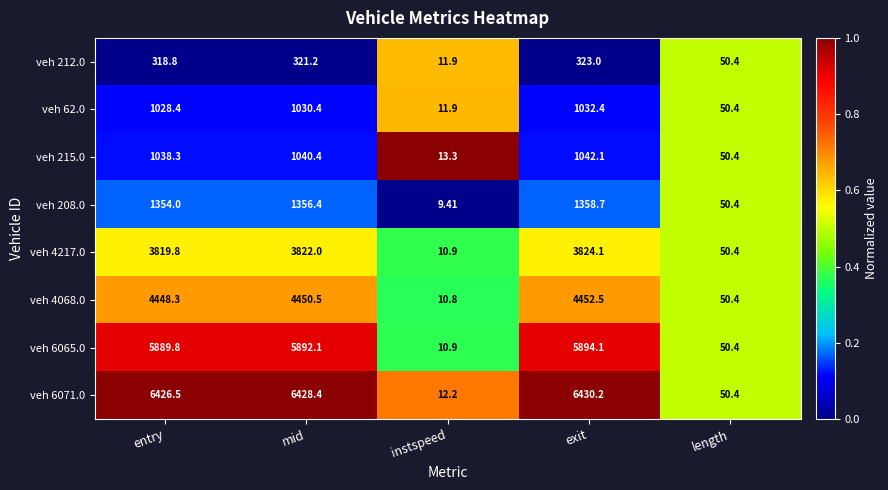

At which category is the sum across all series the highest?

exit